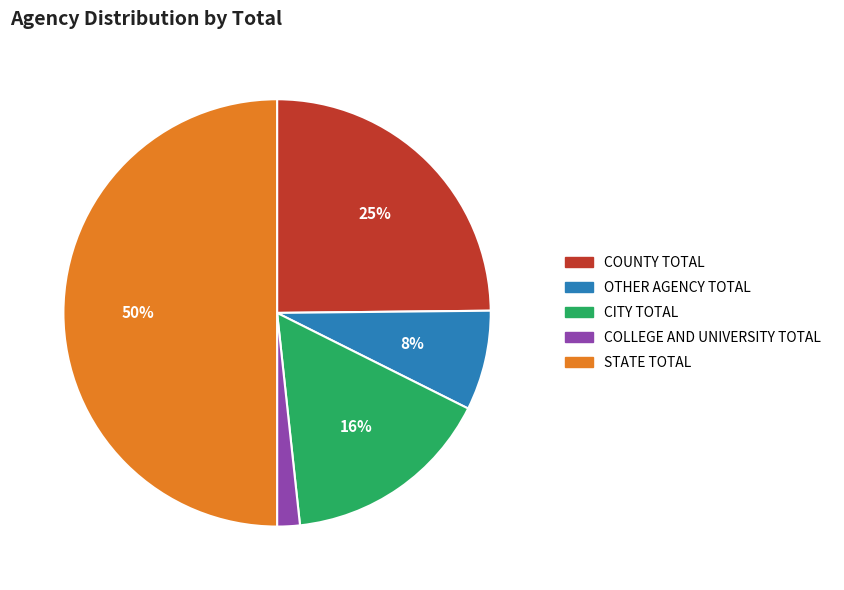

Rank the categories by value from lowest to highest.

COLLEGE AND UNIVERSITY TOTAL, OTHER AGENCY TOTAL, CITY TOTAL, COUNTY TOTAL, STATE TOTAL